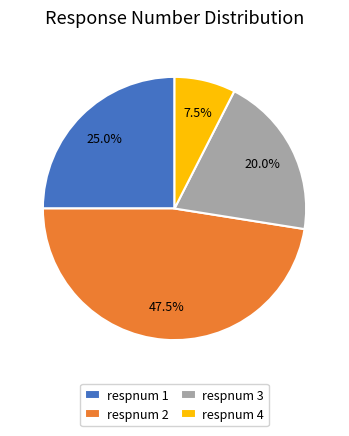

Which slice is the largest?

respnum 2